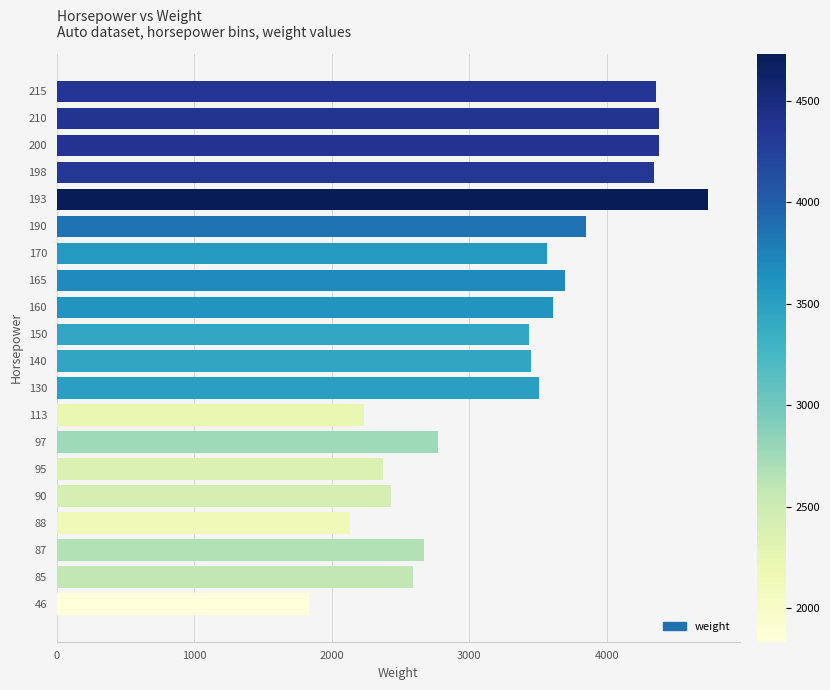

Is it true that the value at 97 is 834?

False